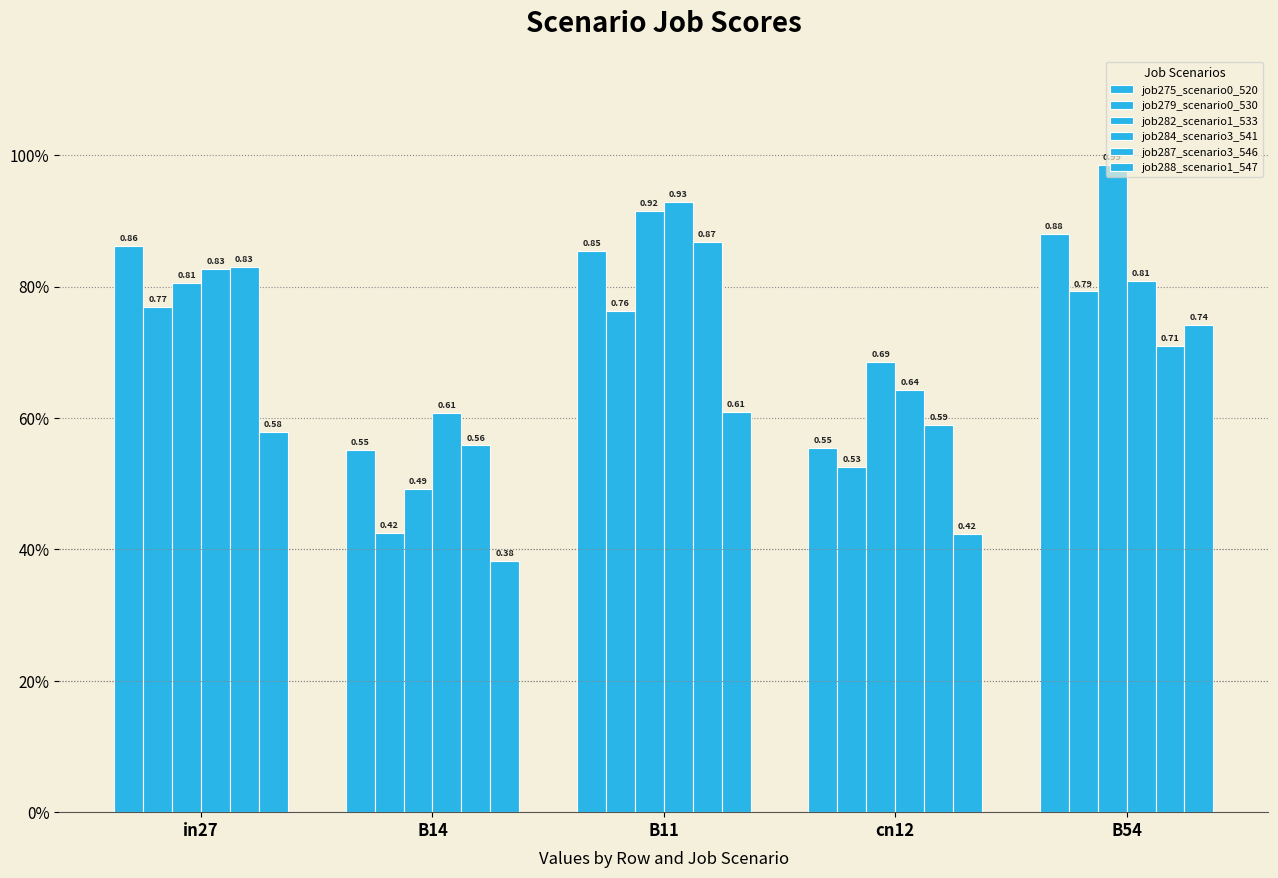

How many job279_scenario0_530 values are between 0 and 1?

5